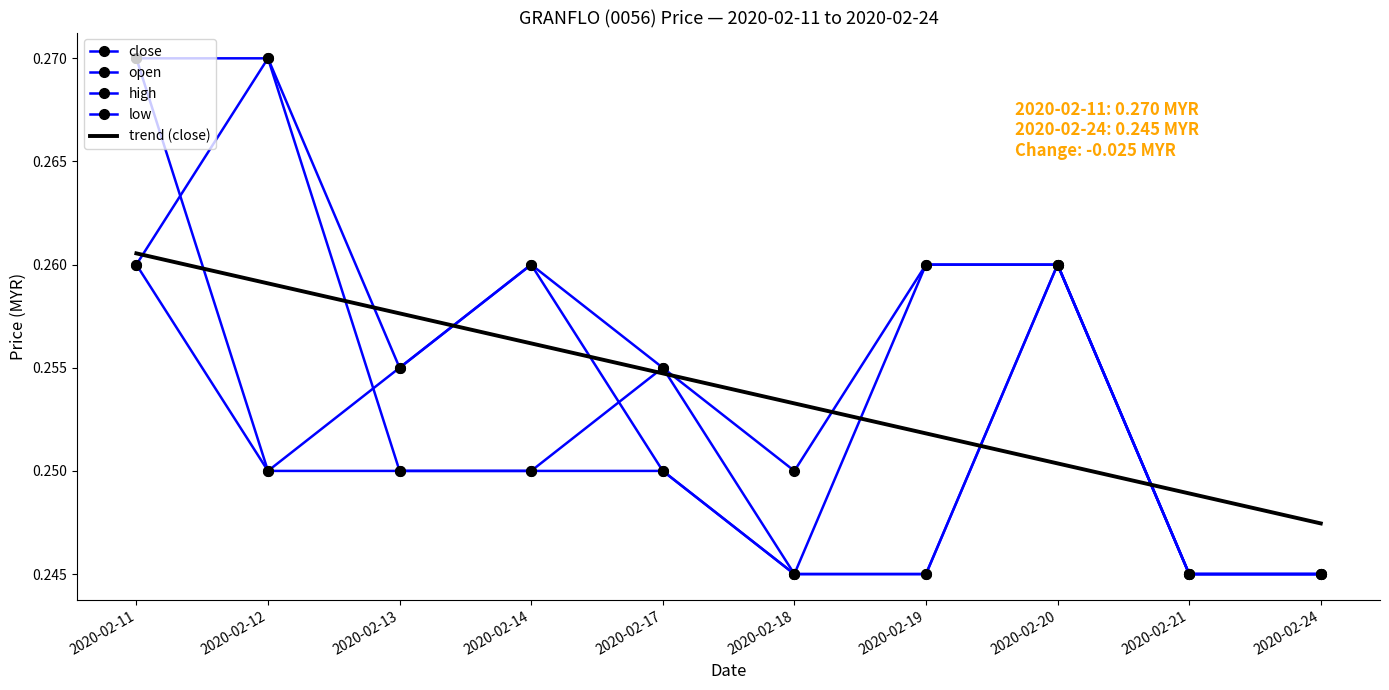

How many intersections are there between trend (close) and open?

6